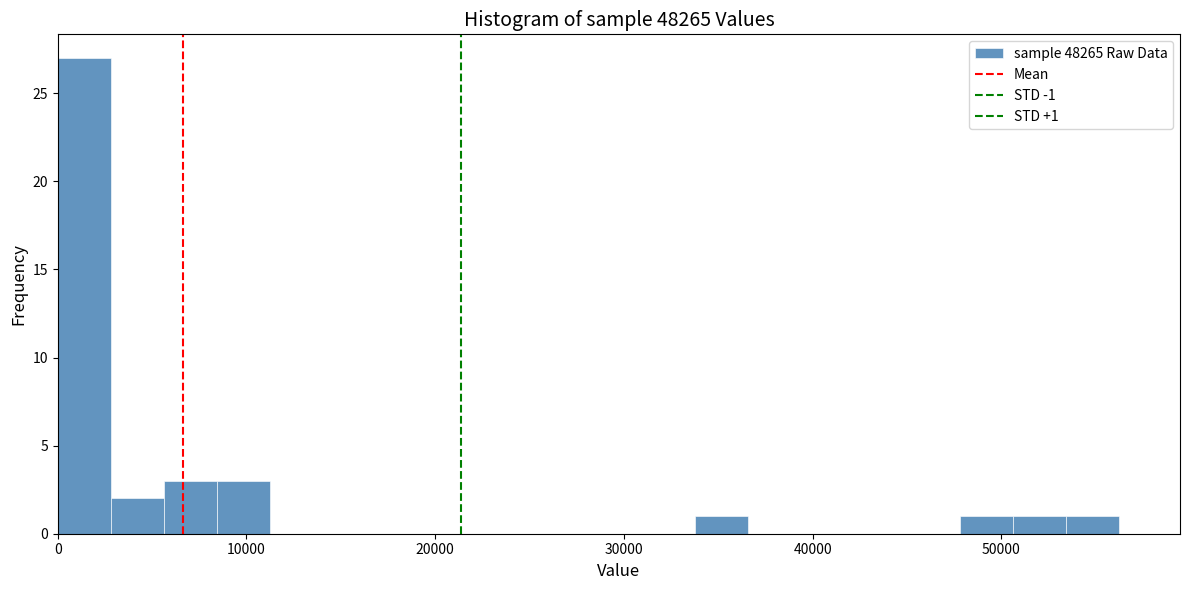

Around what value on the x-axis is the tallest bar? Give the approximate position of its centre, as read against the axis.

1000